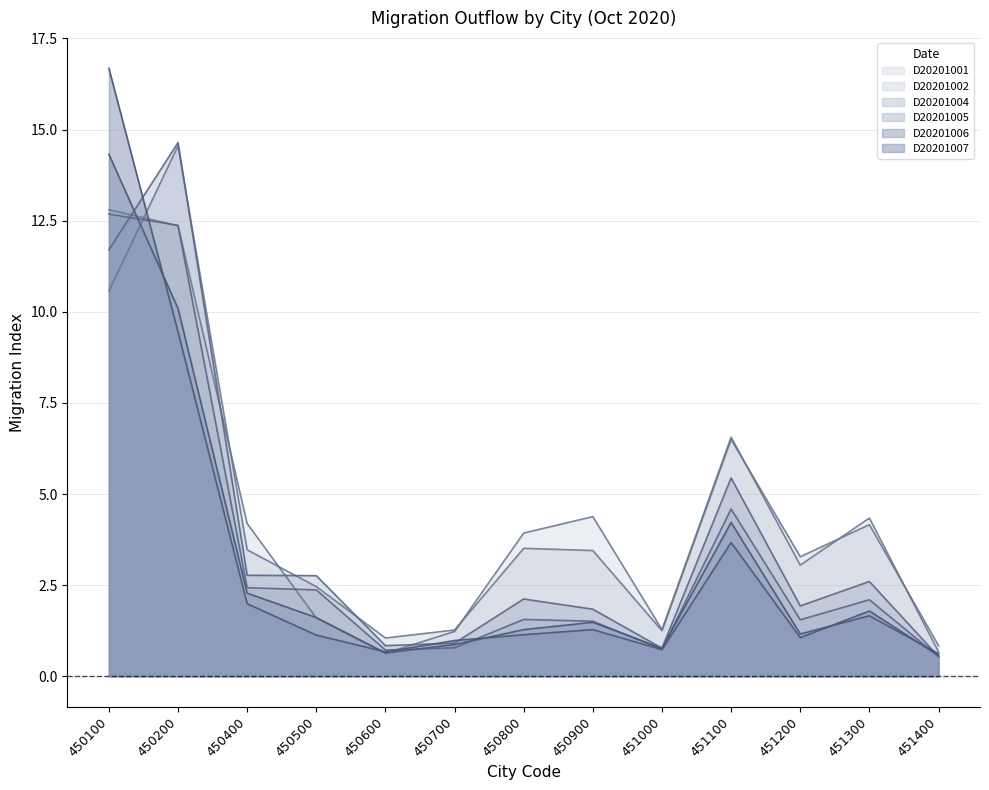

How many data points in D20201007 are less than 1?

4